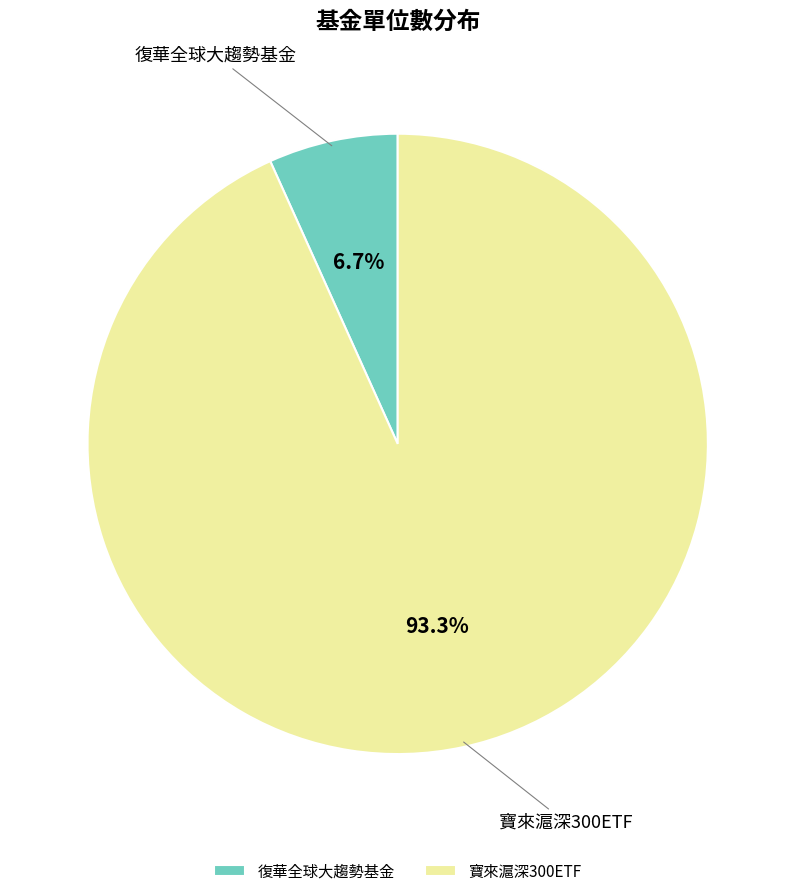

Between 復華全球大趨勢基金 and 寶來滬深300ETF, which is larger?

寶來滬深300ETF